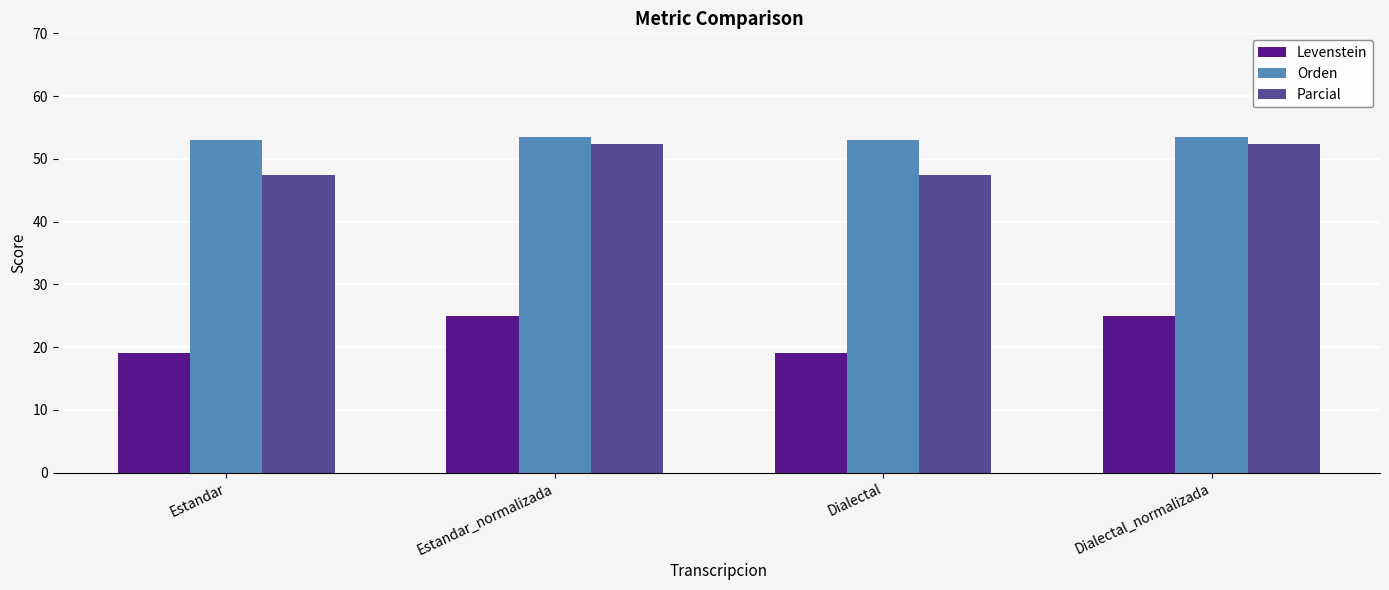

How many data points does each series have?

4